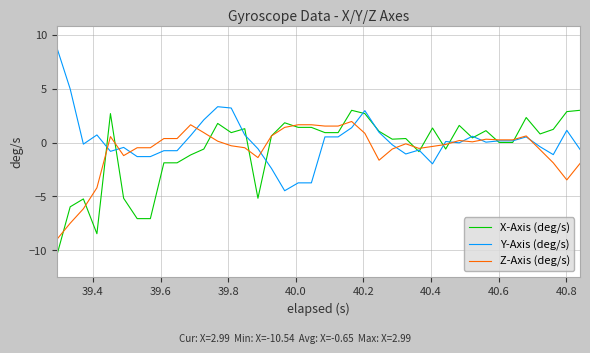

What is the smallest value displayed?

-10.5